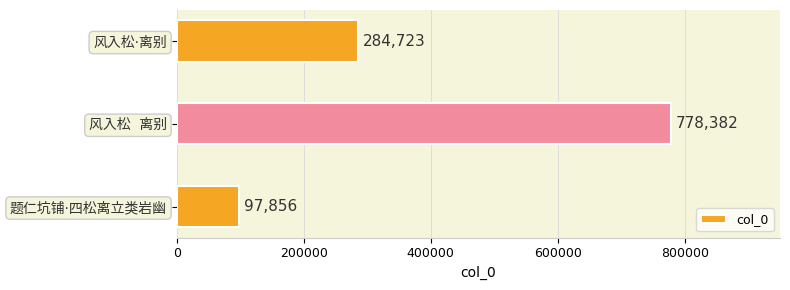

How many series are shown in this chart?

1